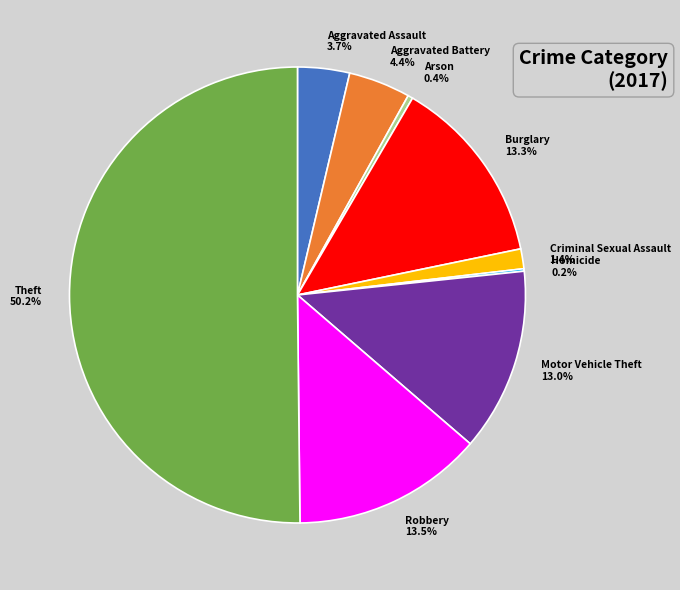

Which slice is the largest?

Theft